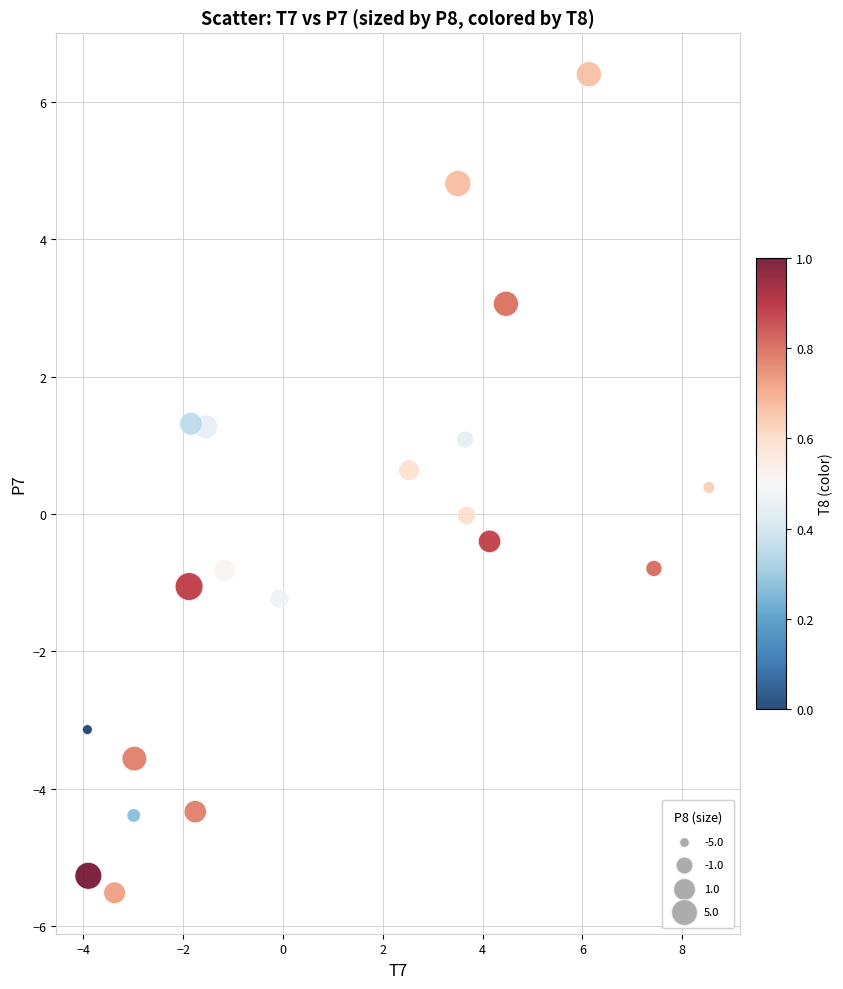

What is the range of Y values (max minus min)?

11.9